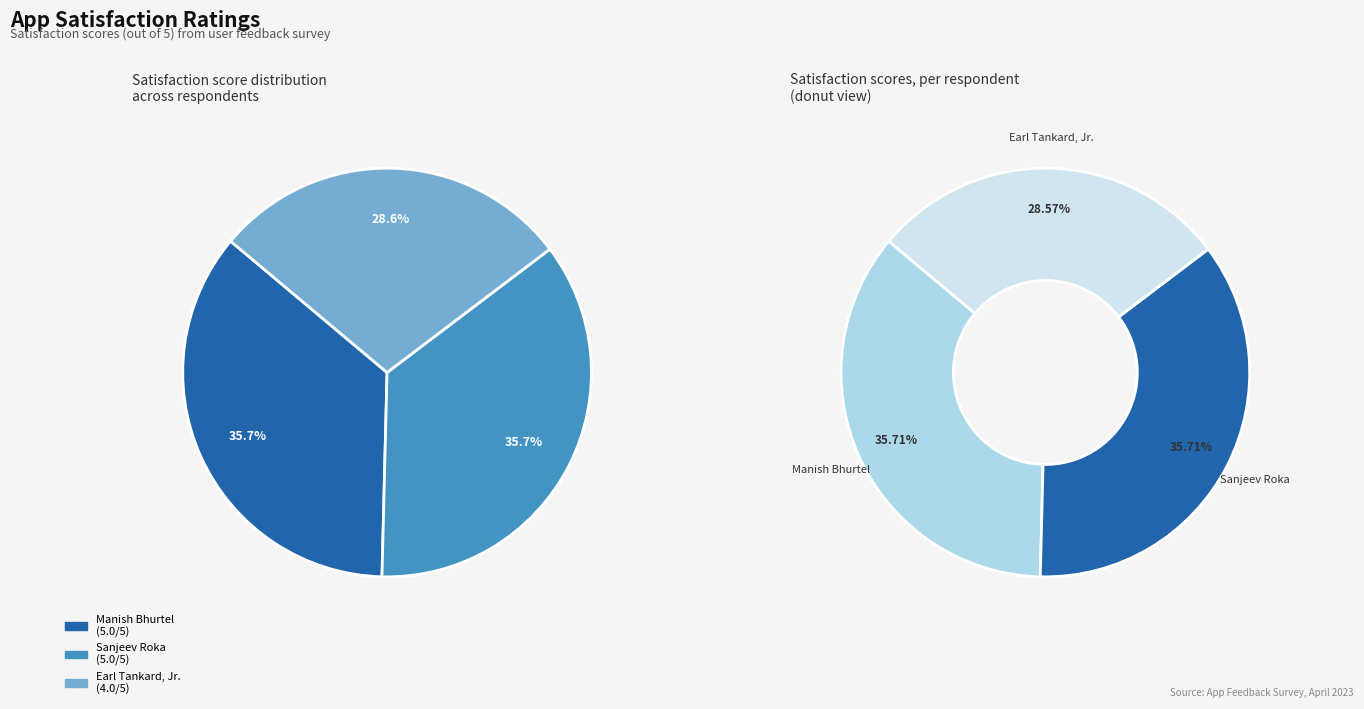

True or false: Earl Tankard, Jr. accounts for 23% of the total.

False